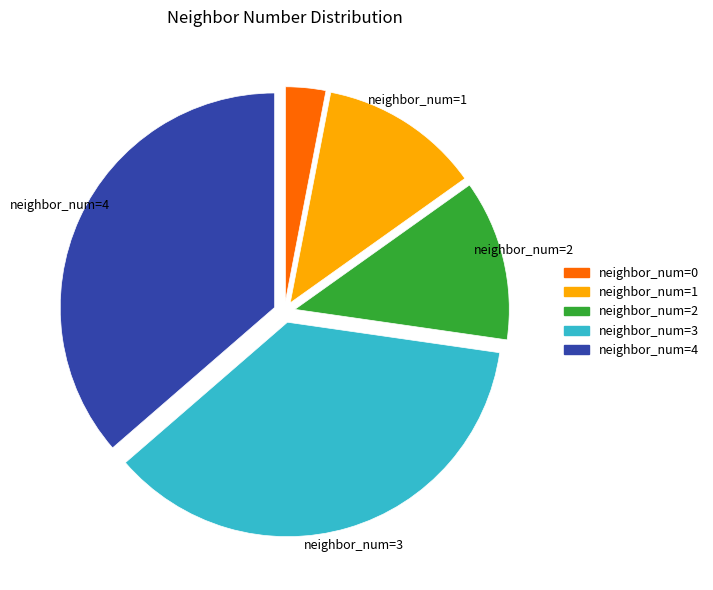

Does any single category account for the majority?

No